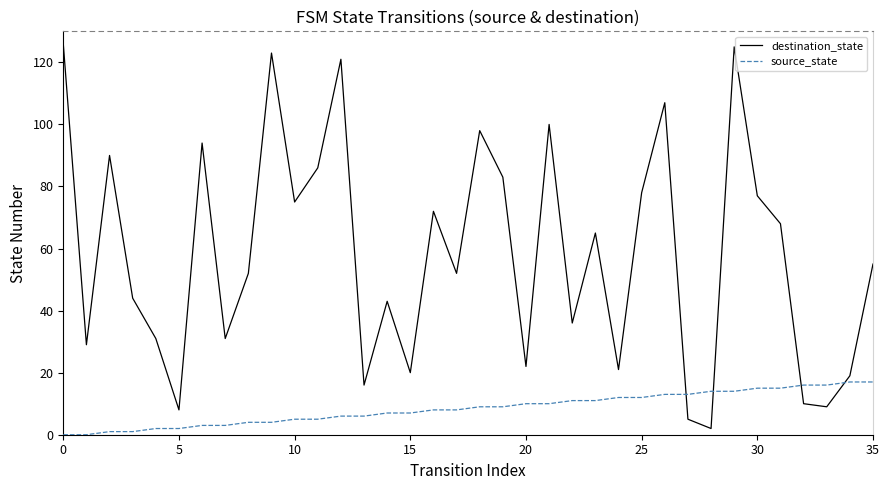

How many intersections are there between destination_state and source_state?

4